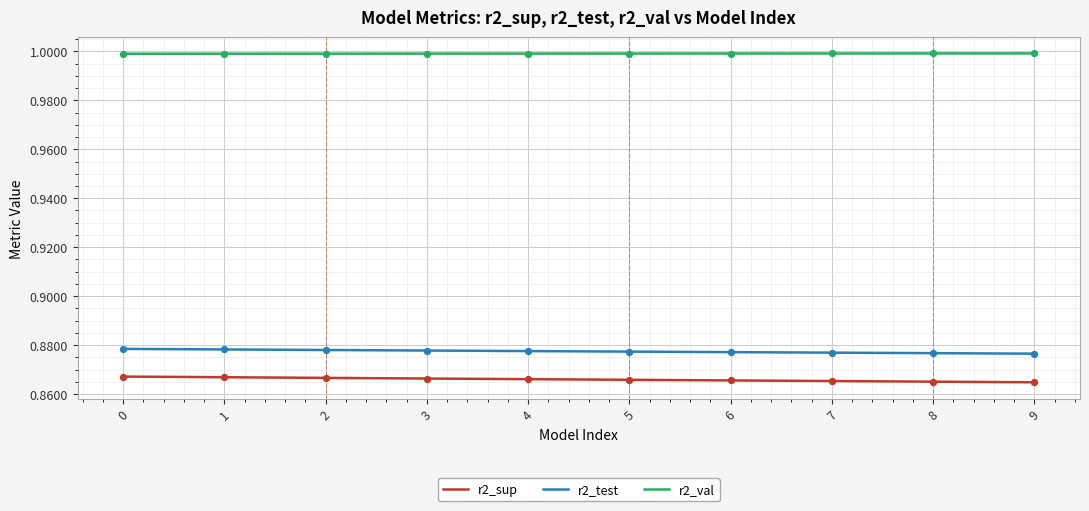

Which series has the largest total across all categories?

r2_val